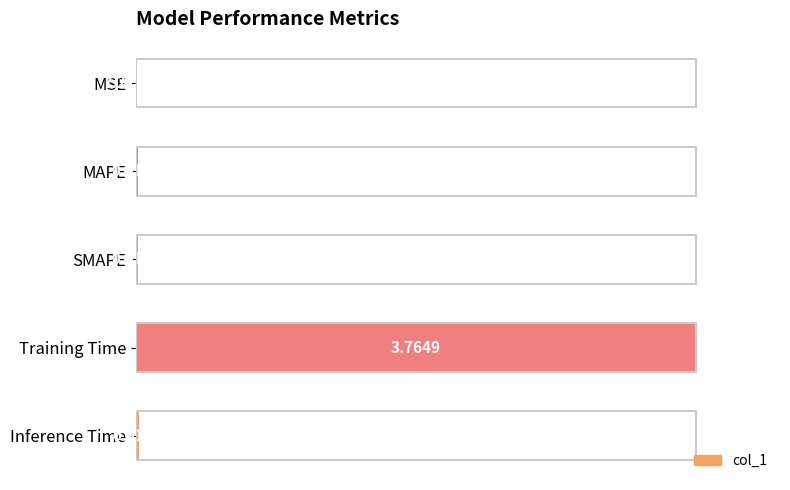

Which category has the highest value across all series?

Training Time